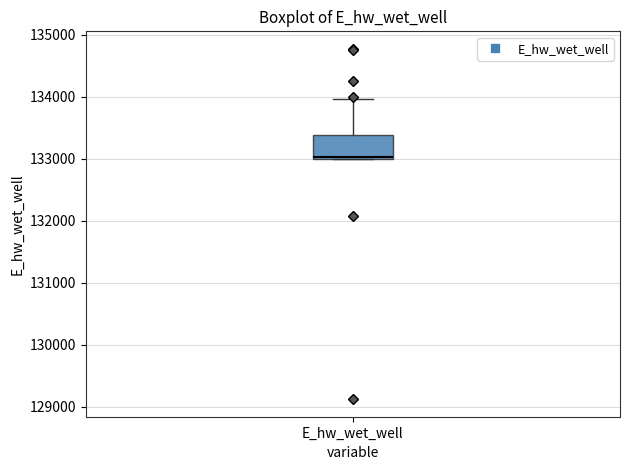

Read this box plot against the y-axis: the position of the median line, the range covered by the box, and the ends of both whiskers. The values are not printed on the chart, so give them approximately, as read against the axis.

median 133000, box 133000 to 133400, whiskers 133000 to 134000